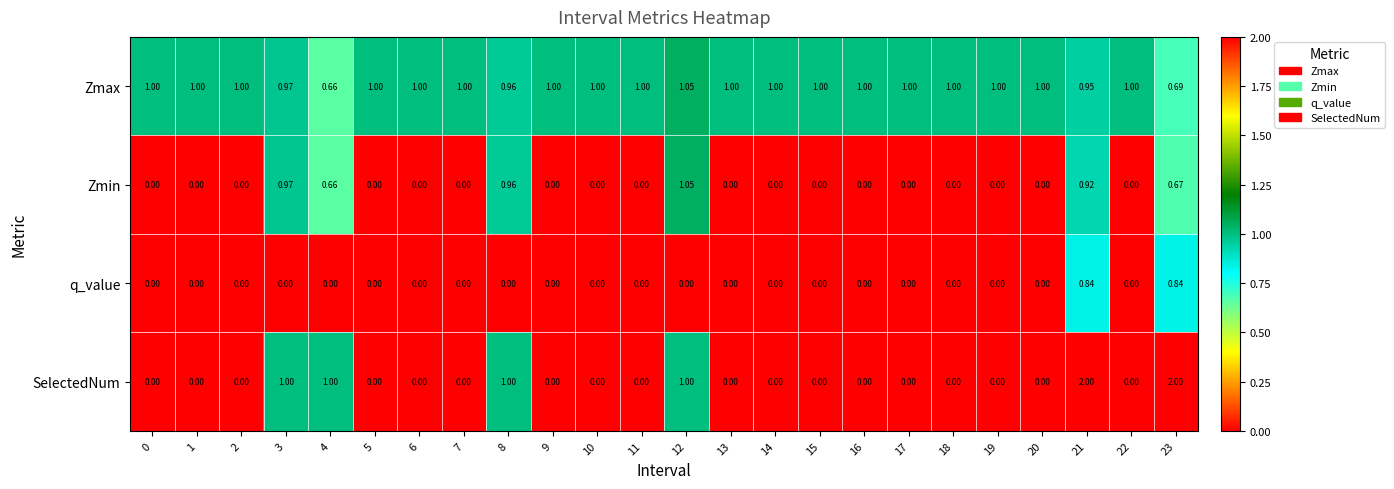

Between 0 and 12, which series saw the biggest shift?

Zmin